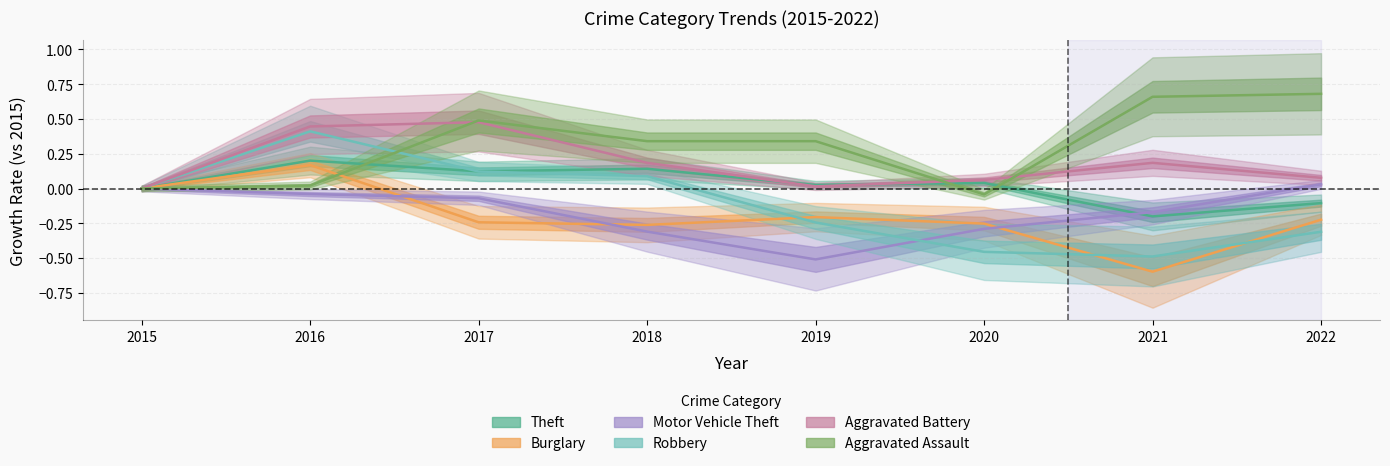

After their last crossing, which series has the higher values: Theft or Robbery?

Theft